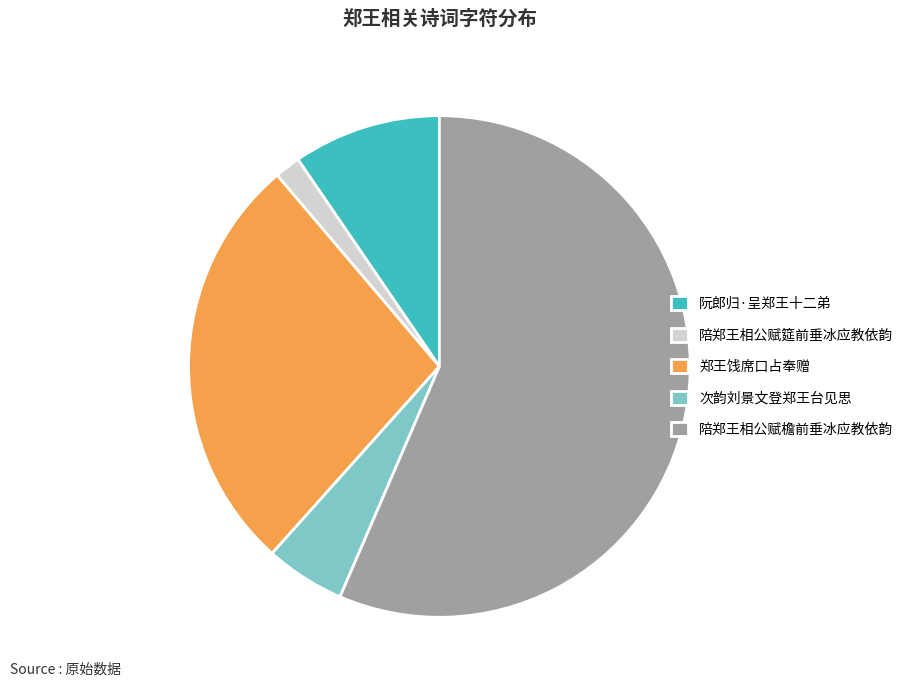

What is the largest slice in the pie chart?

陪郑王相公赋檐前垂冰应教依韵